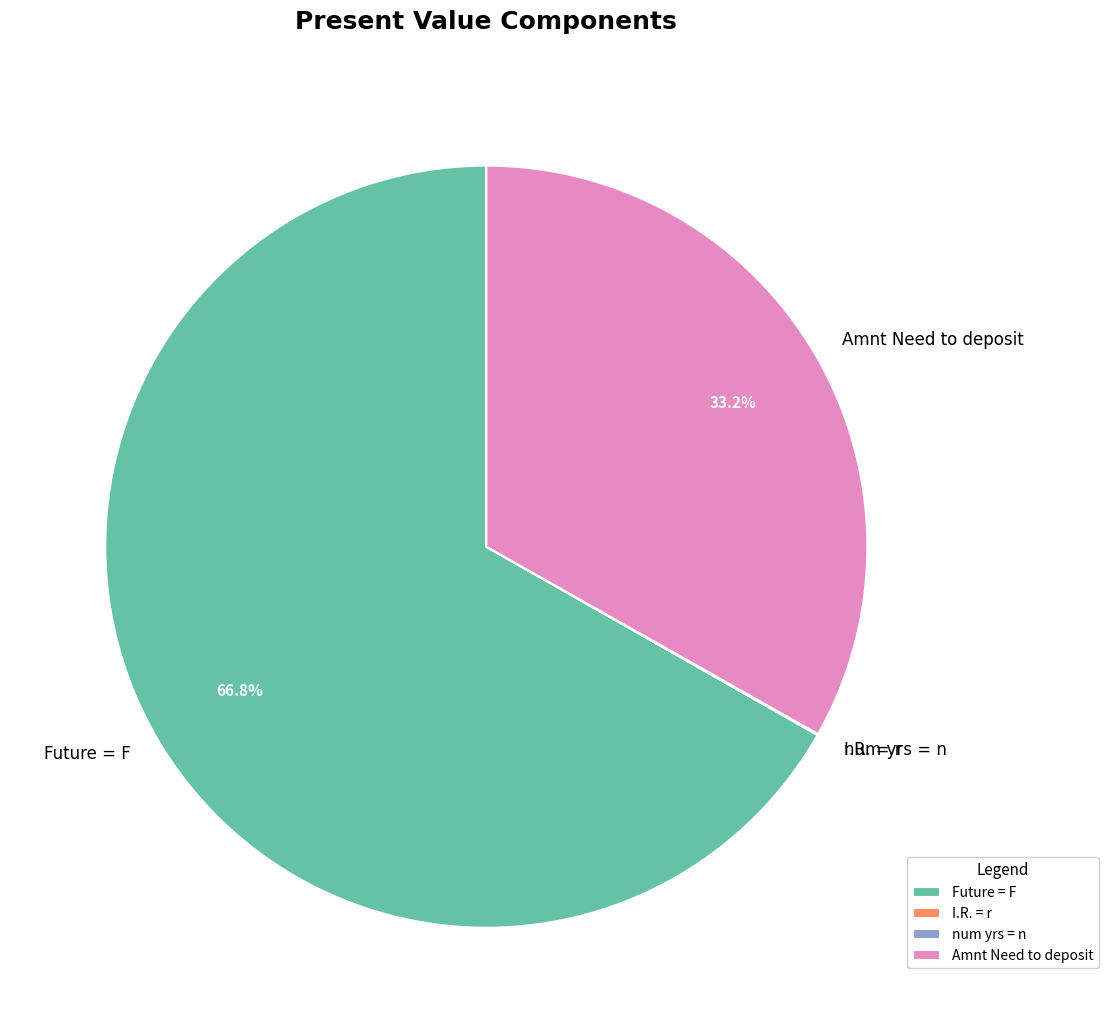

Is there a majority slice in this chart?

Yes